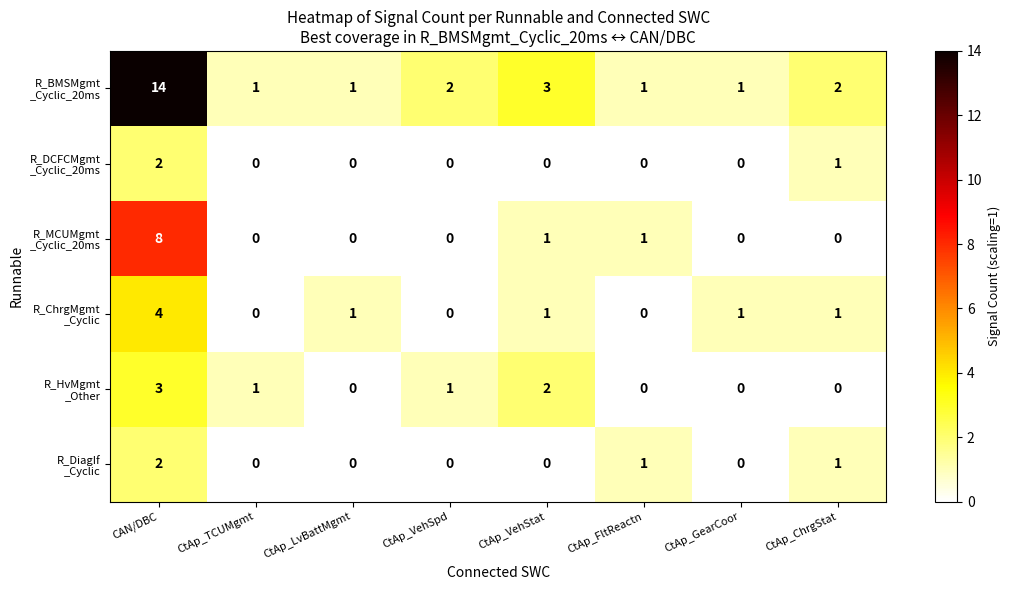

What is the total value across all series at CtAp_FltReactn?

3